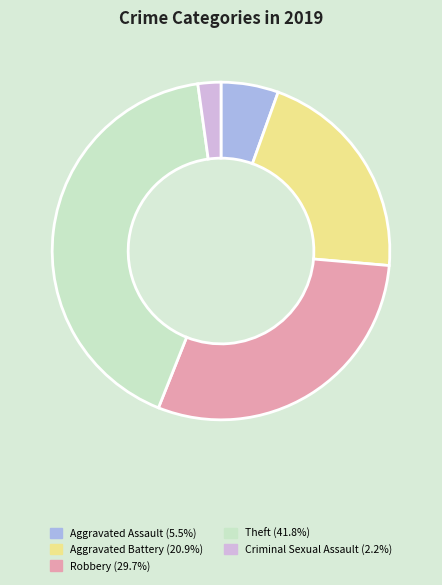

Is Robbery (29.7%) the majority of the pie?

No